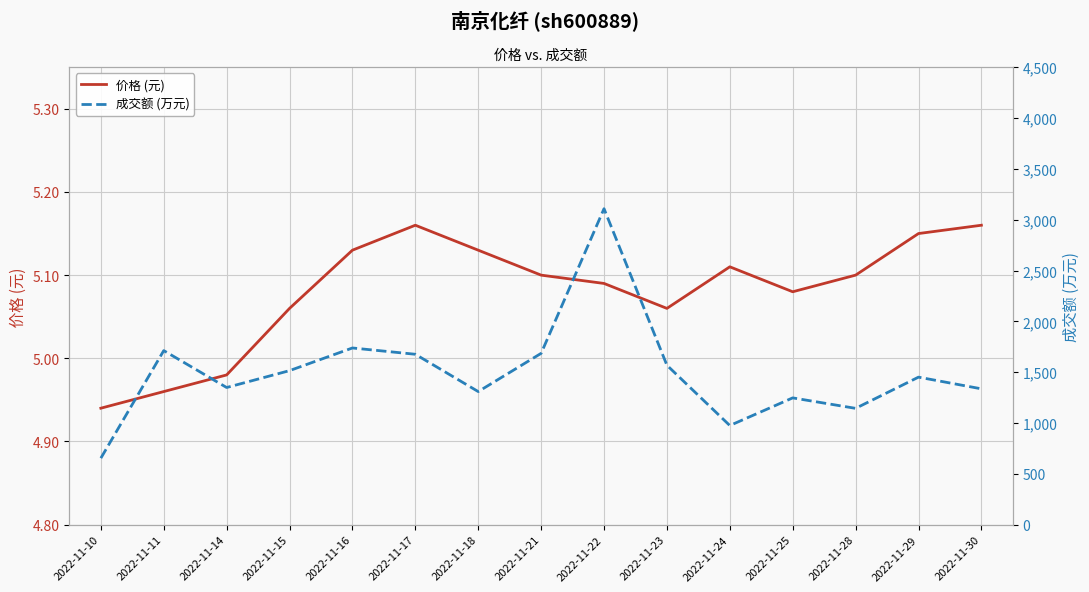

Where is the first local maximum for 成交额 (万元)?

2022-11-11